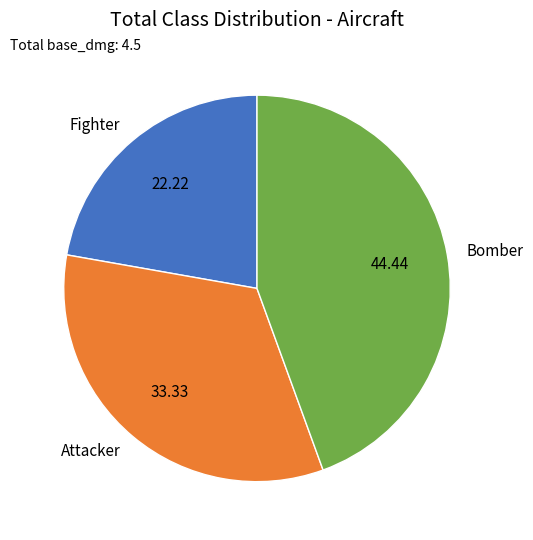

Which slice is the largest?

Bomber